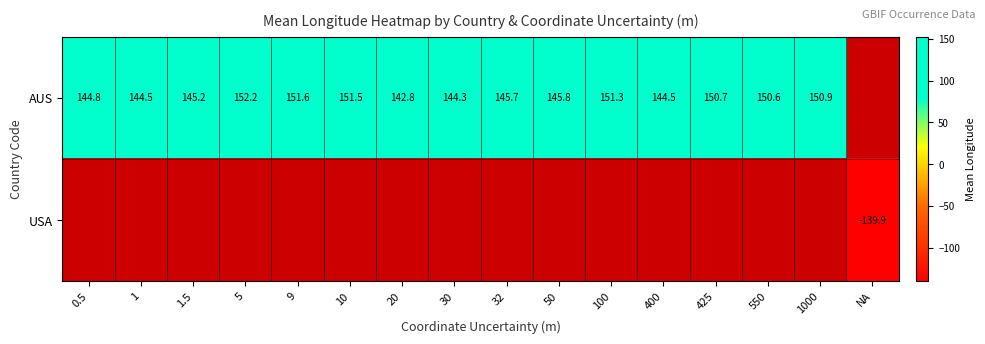

The AUS series shows 145.2 at 1.5. True or false?

True